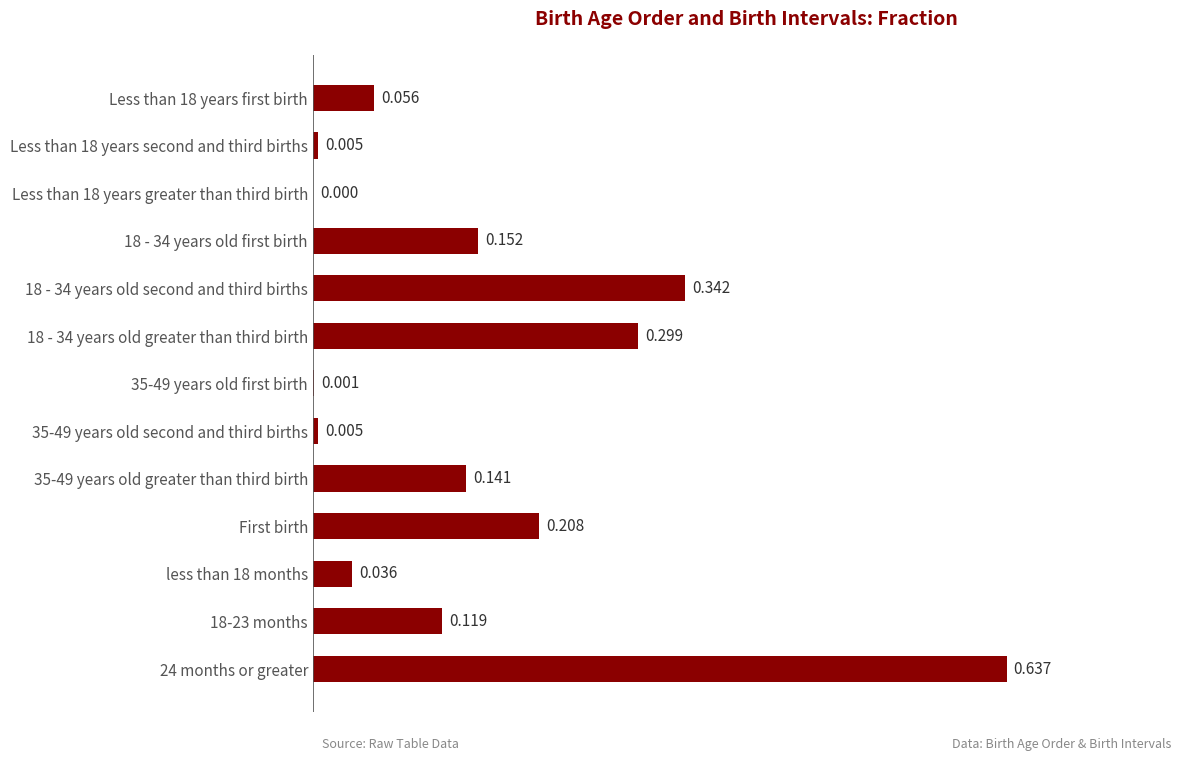

Count the number of values greater than 0.

12